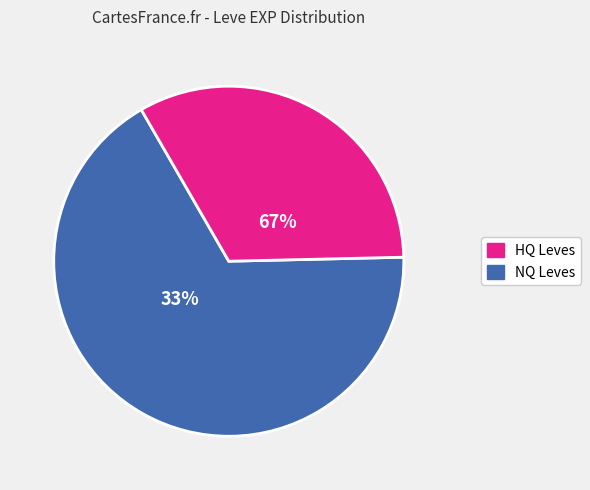

True or false: Bronze Celata accounts for 19% of the total.

False